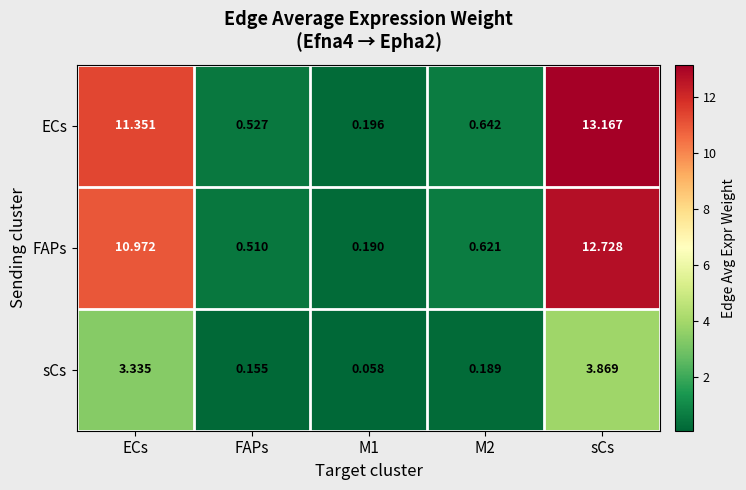

Which label corresponds to the largest value in the chart?

sCs